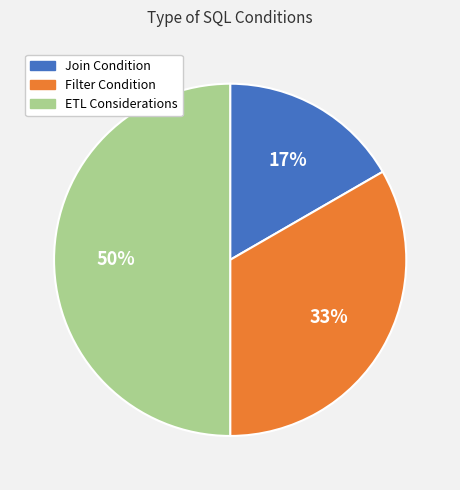

To the nearest percent, what is the difference between the largest and smallest slice percentages?

33%